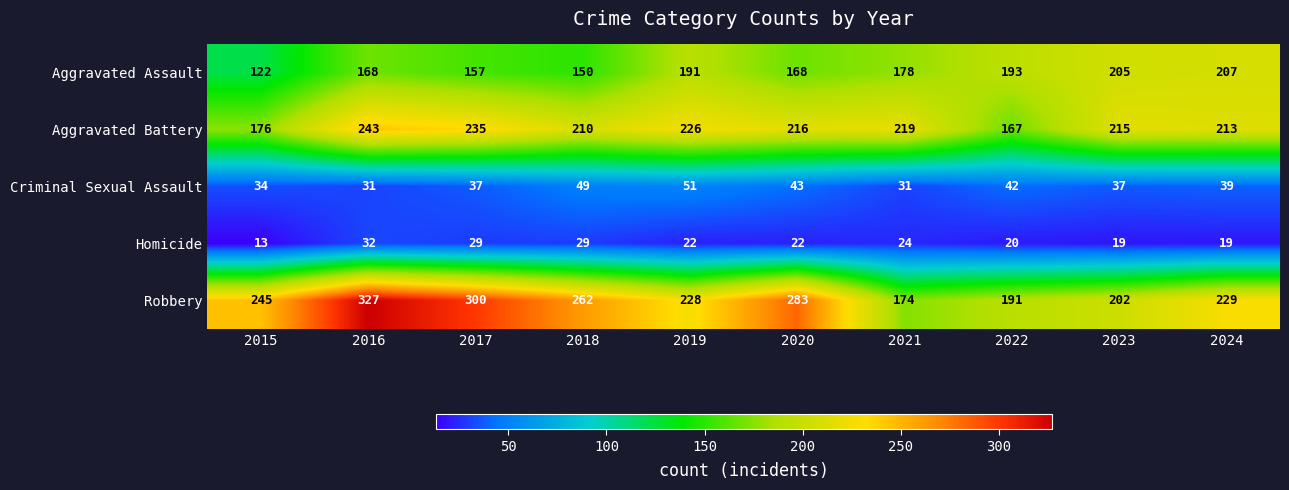

Where is Aggravated Battery nearest to the value 205?

2018